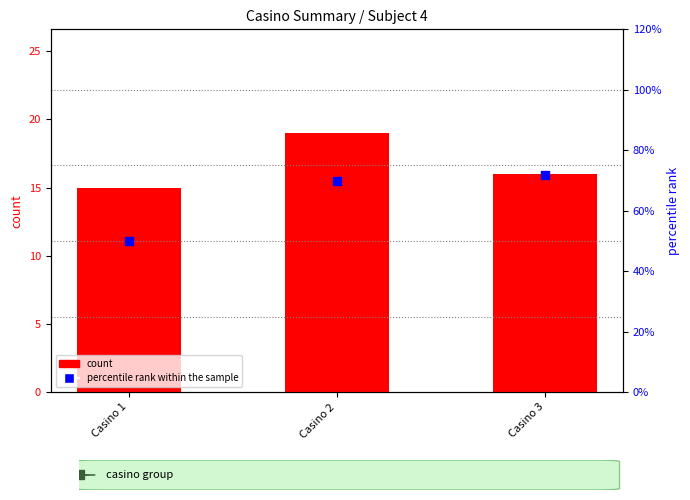

What is the total value across all series at Casino 1?

65.0